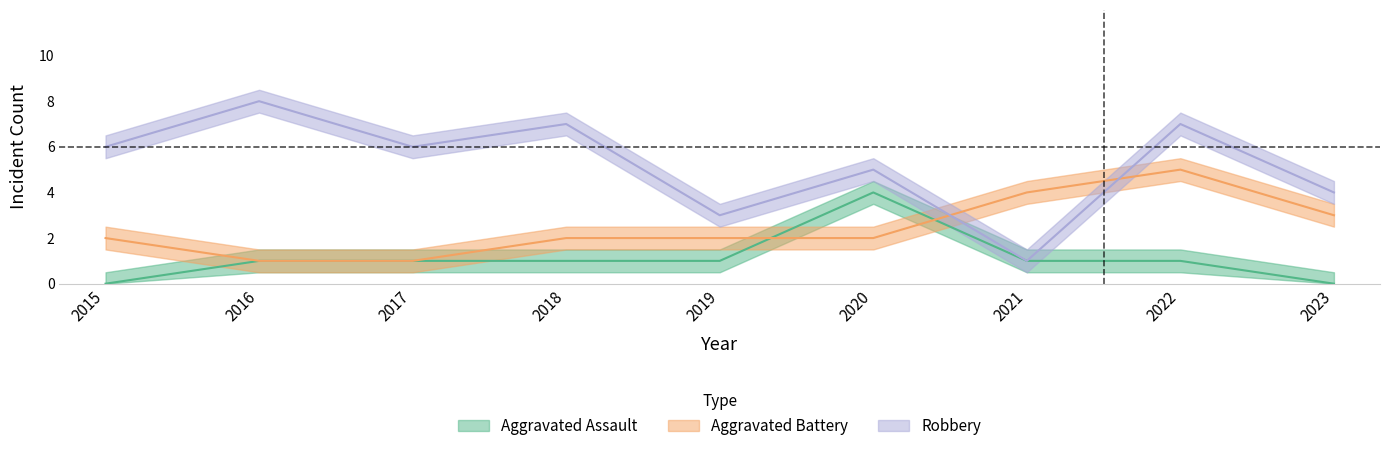

True or false: Aggravated Assault has more than 0 interior local peaks.

True